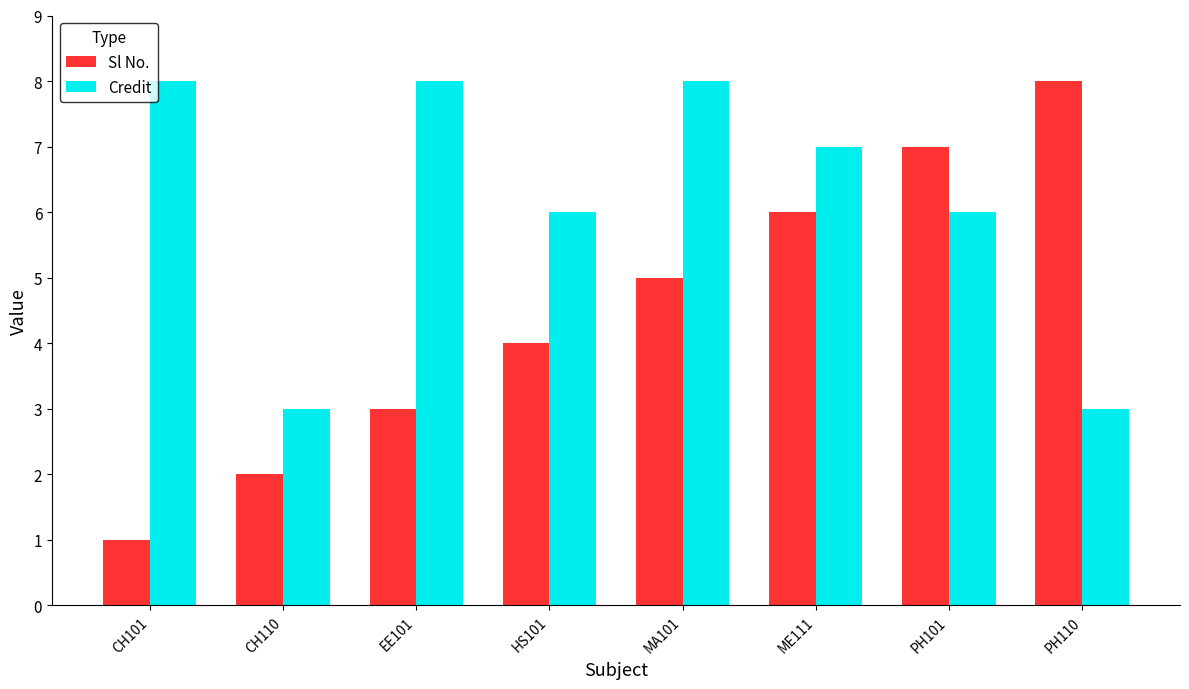

Count the number of categories in the chart.

8